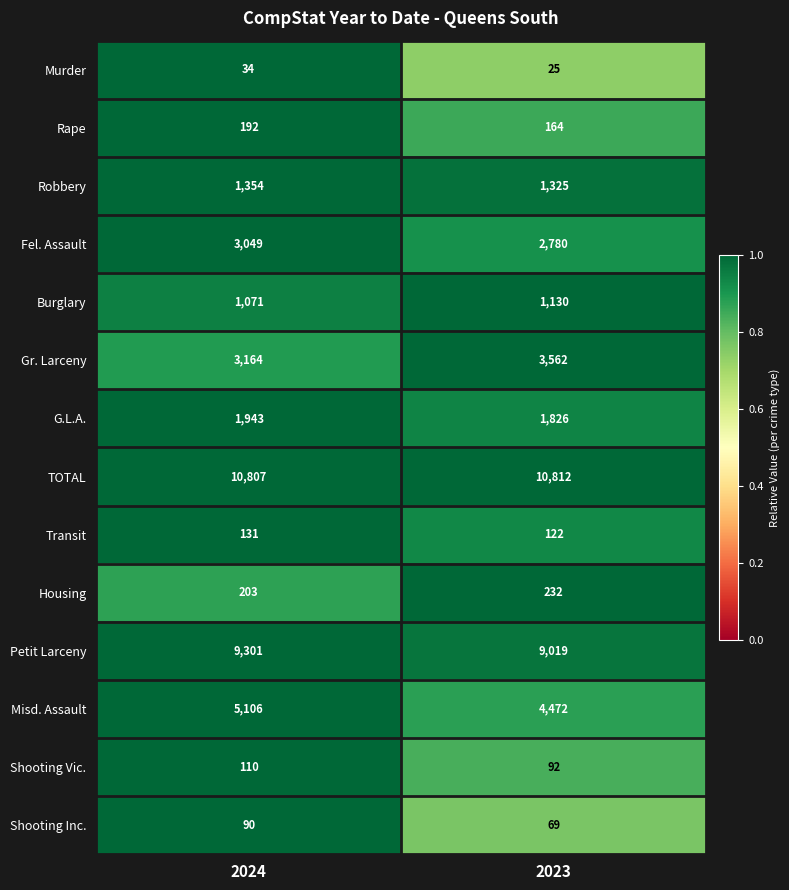

Is it true that Burglary equals 1071 at 2024?

True